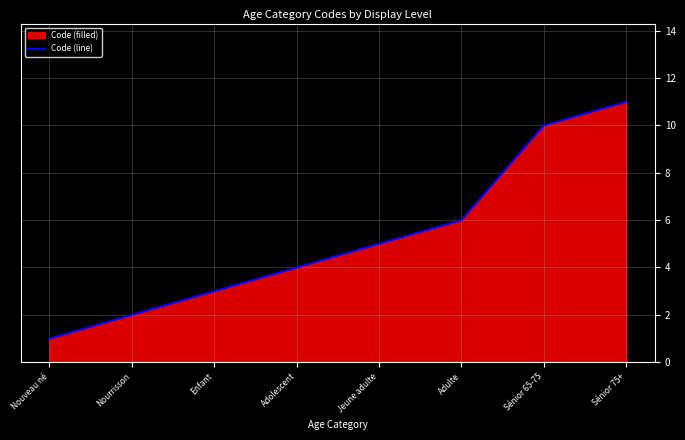

True or false: the data has more than 0 interior local peaks.

False